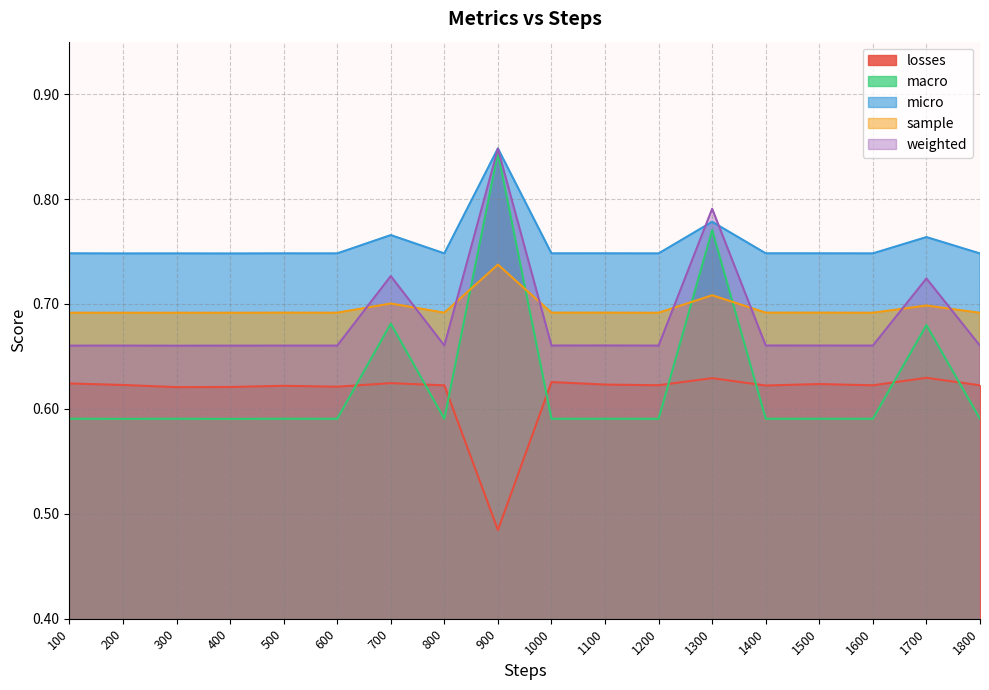

Is it true that losses equals 1.0 at 1700?

False